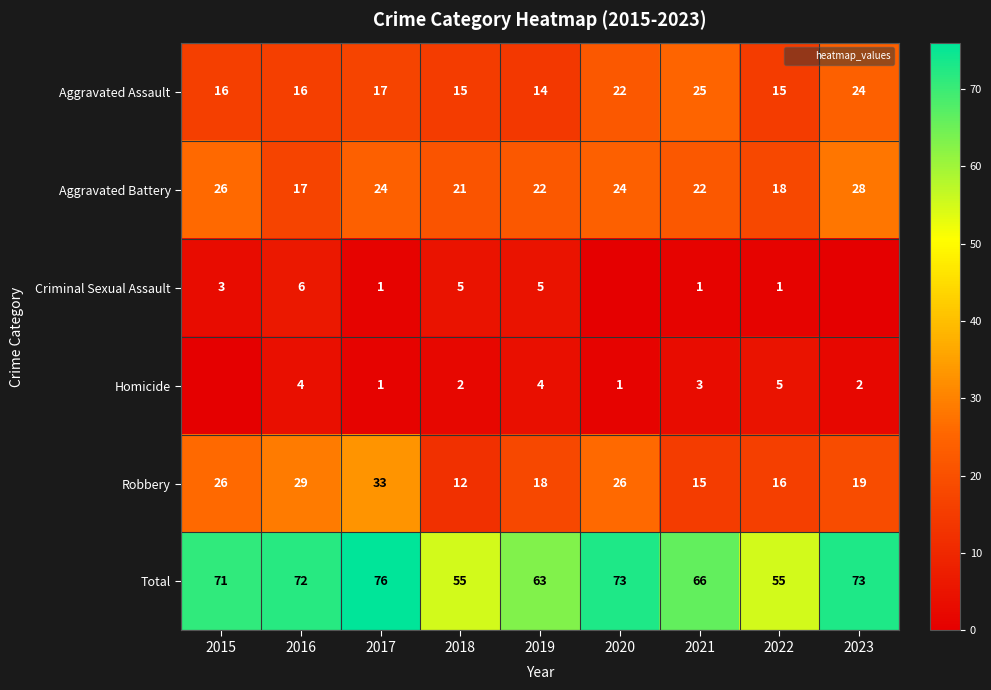

What is the difference between the highest and lowest values at 2019?

59